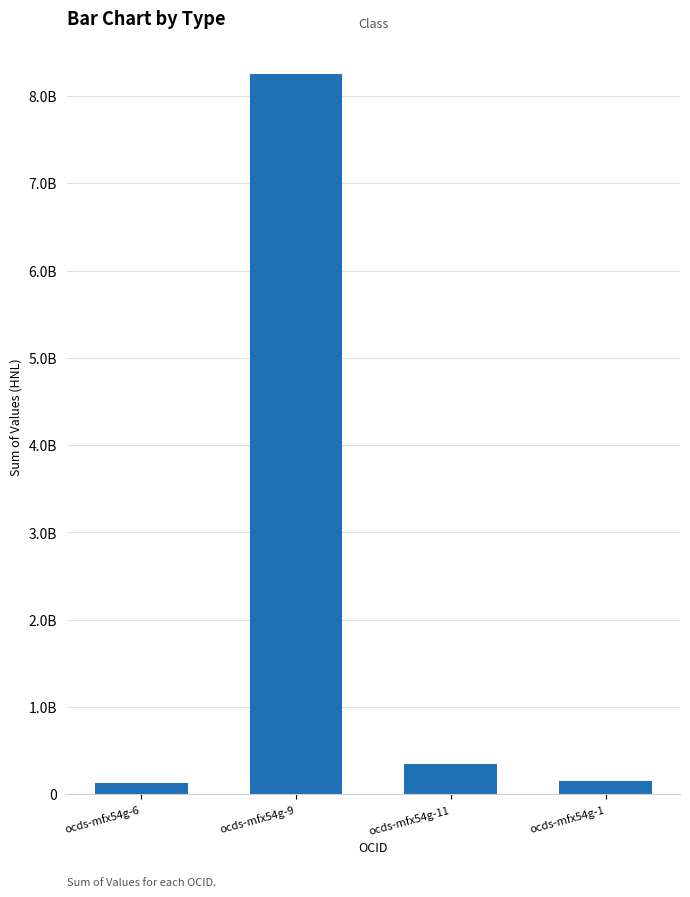

Where does the data first go above 344000000?

ocds-mfx54g-9